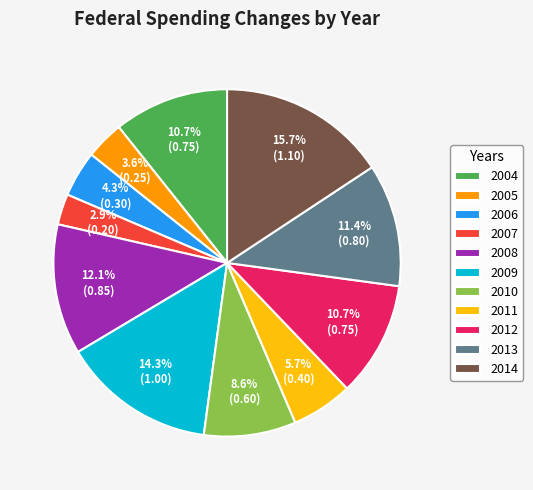

The 2008 slice represents 26% of the pie. True or false?

False